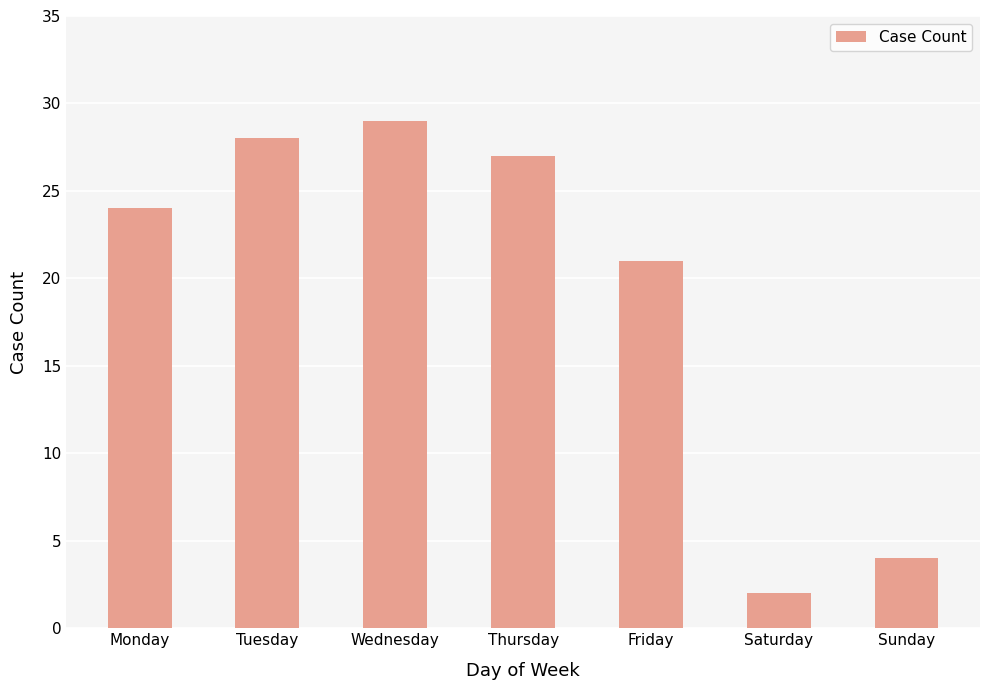

What is the value of the 1st bar from the left?

24